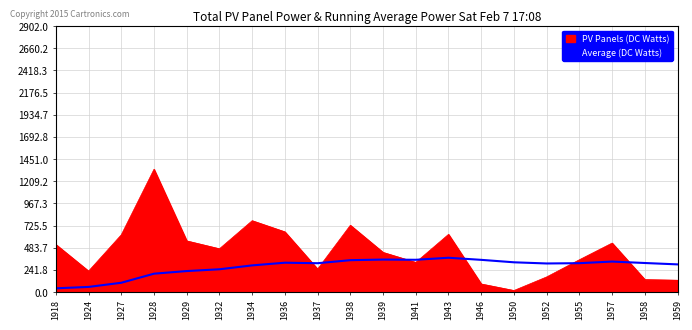

What is the difference between the highest and lowest values at 1928?

1138.6